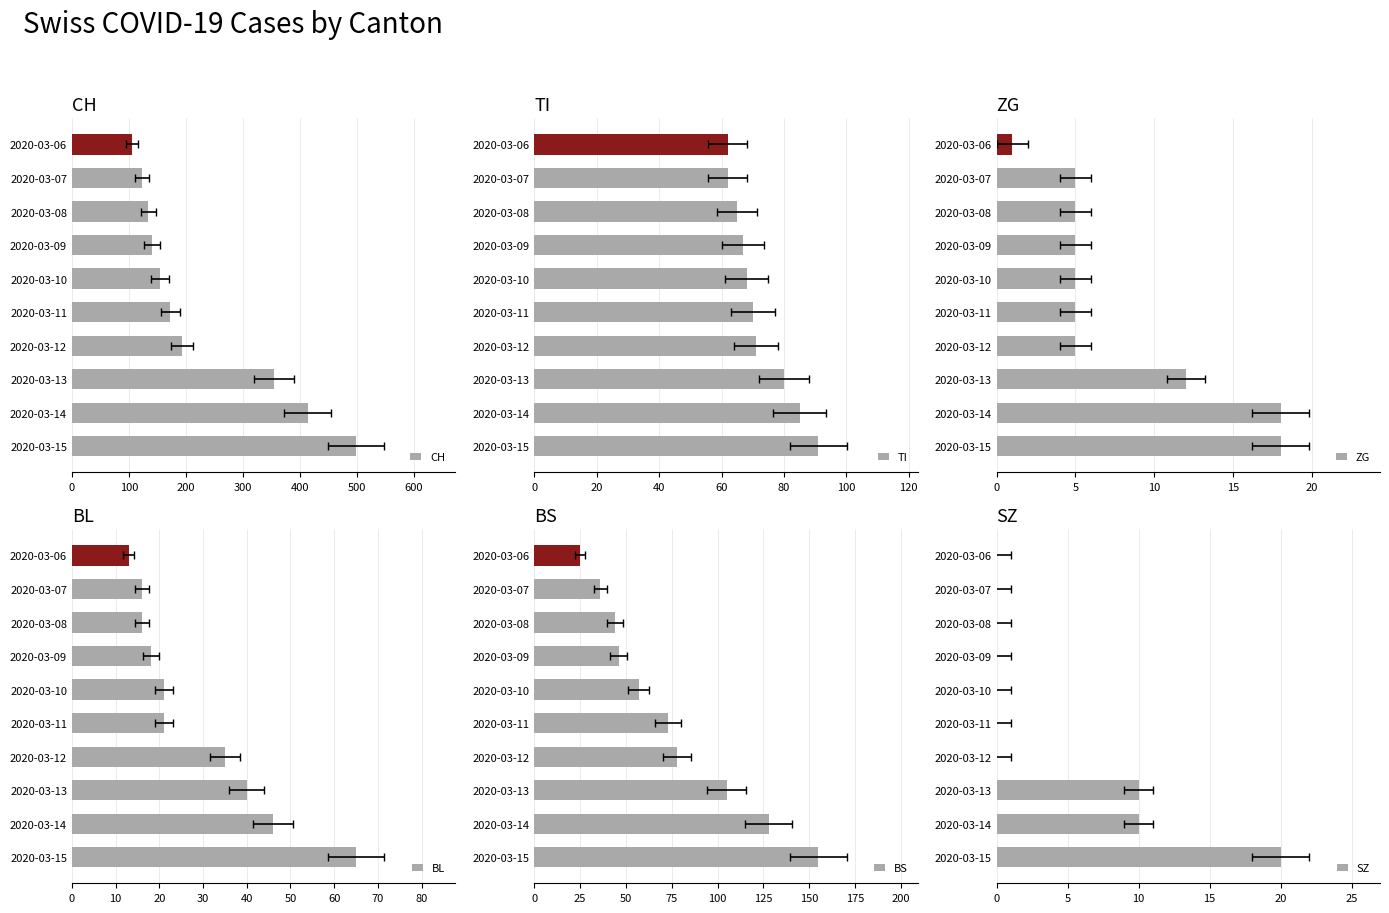

What is the maximum value shown in the chart?

499